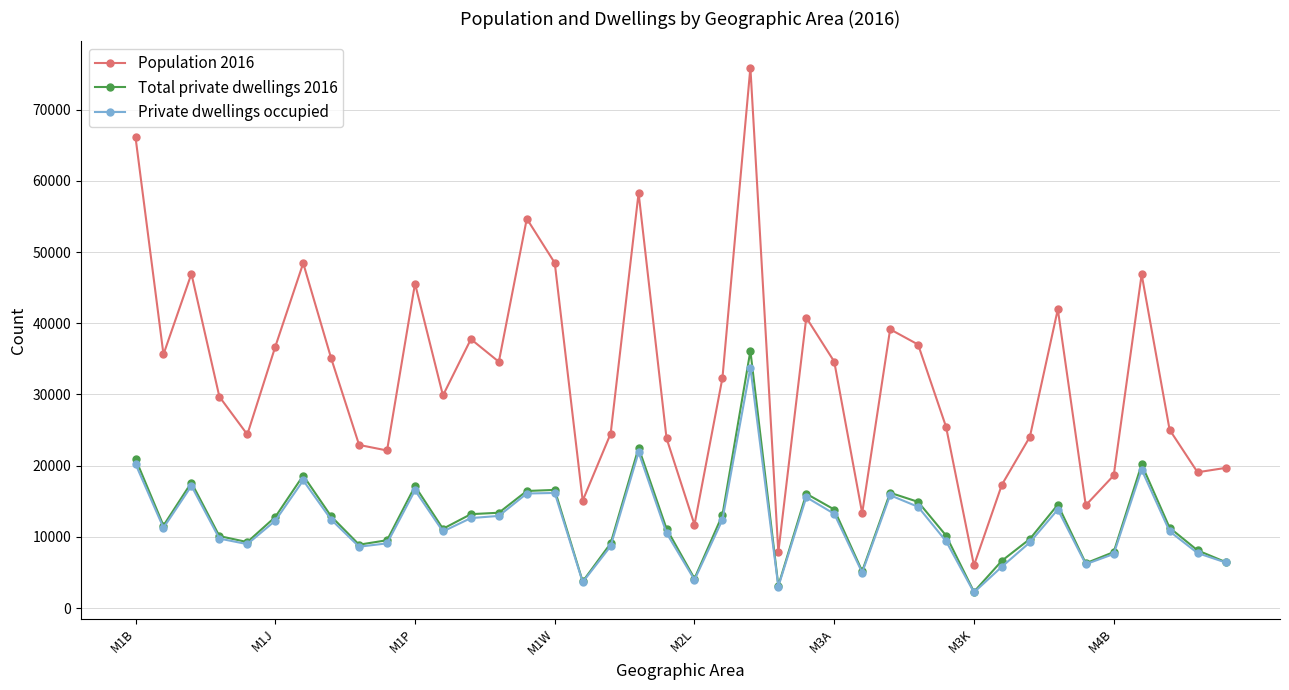

Which series has the largest total across all categories?

Population 2016